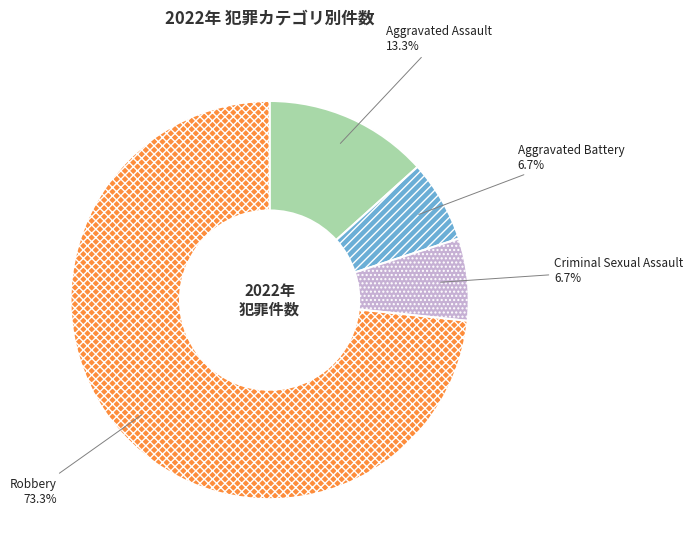

How many slices are in this pie chart?

4